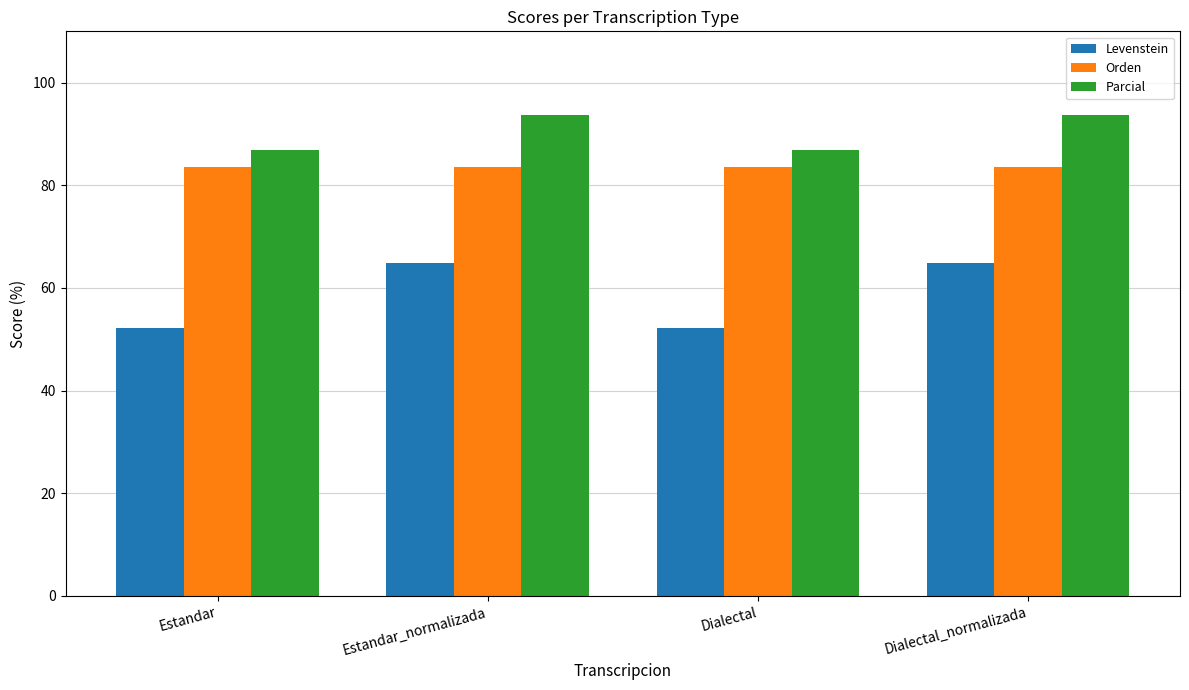

Which series has the widest spread of values?

Levenstein